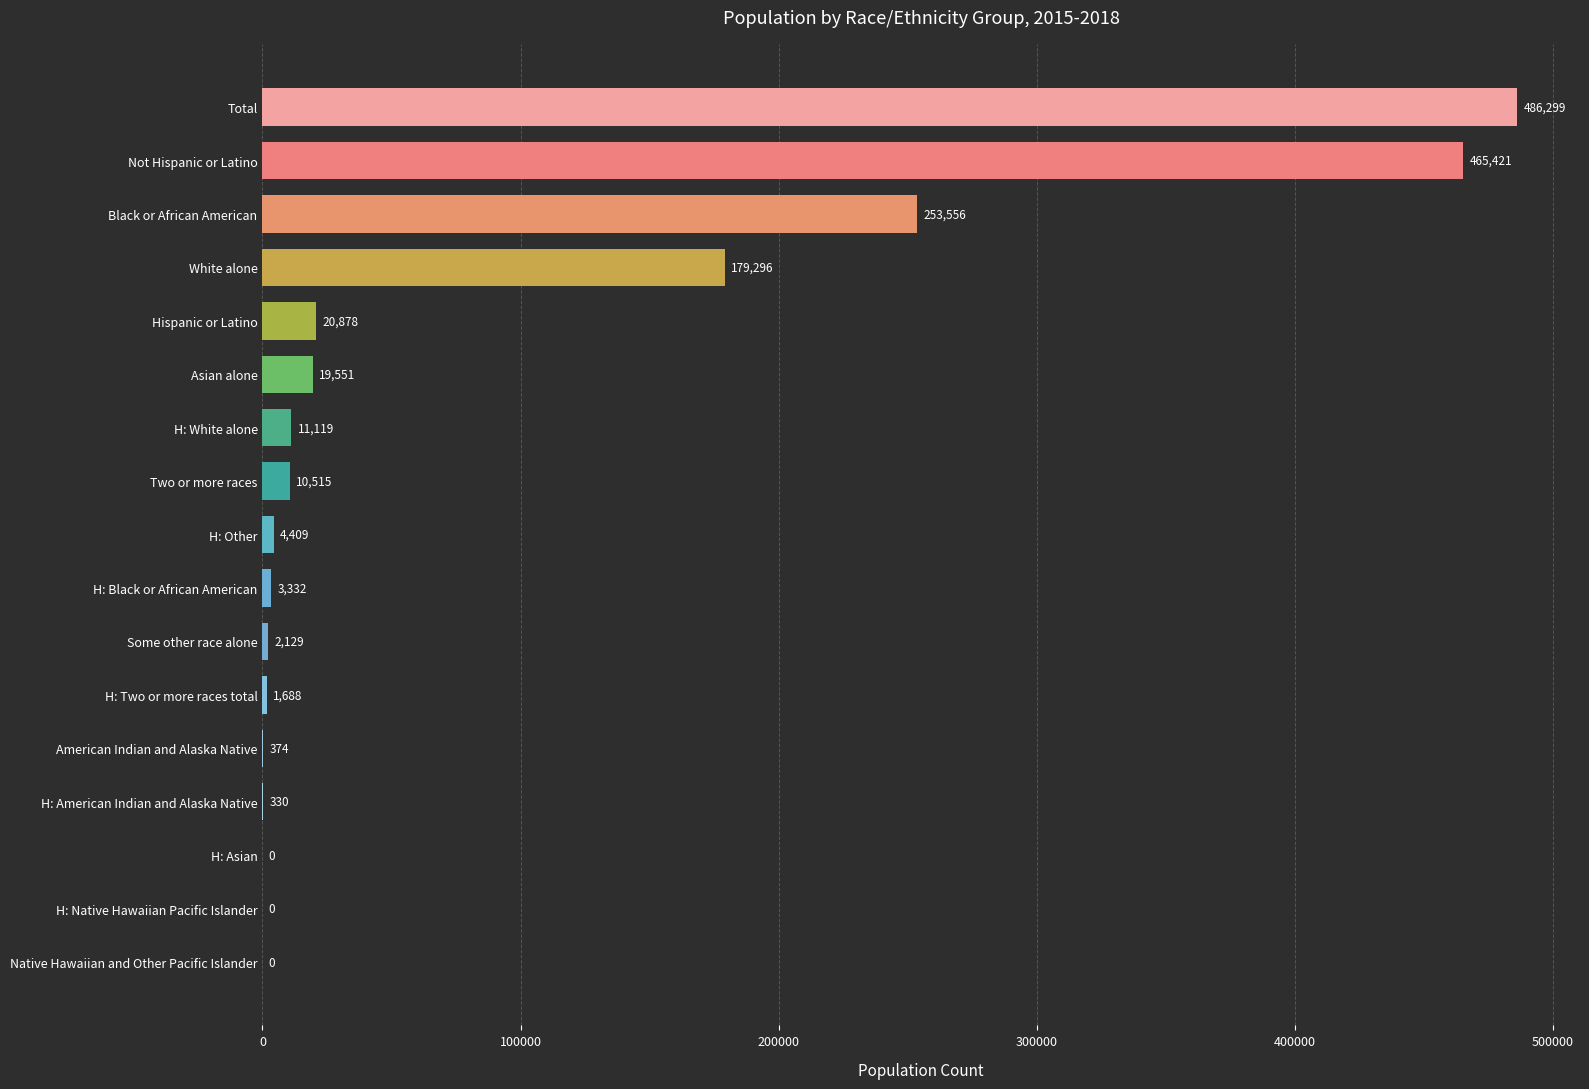

Which label corresponds to the largest value in the chart?

Total